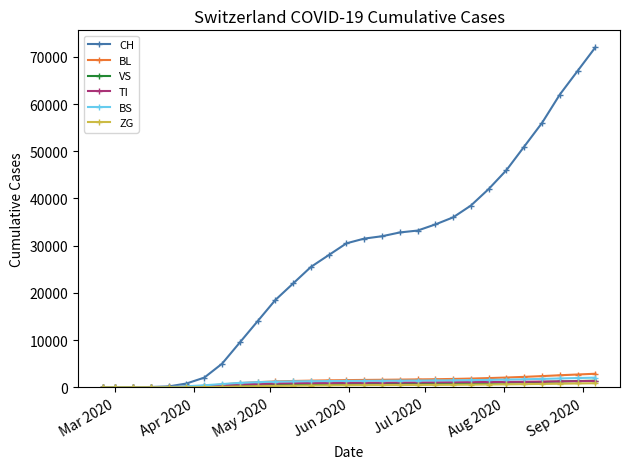

Which series has the largest total across all categories?

CH